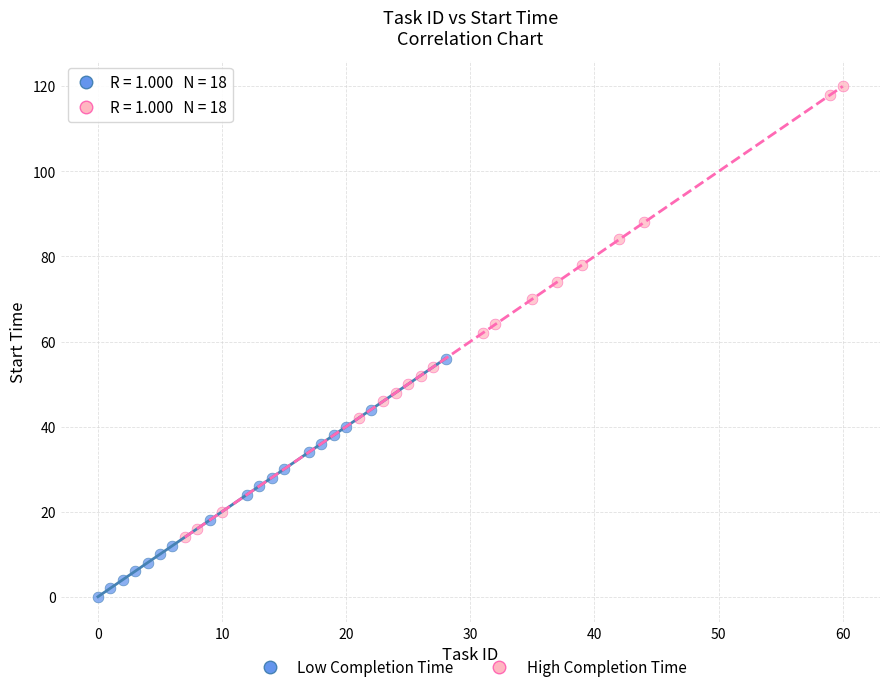

Which series has the widest spread of Y values?

High Completion Time